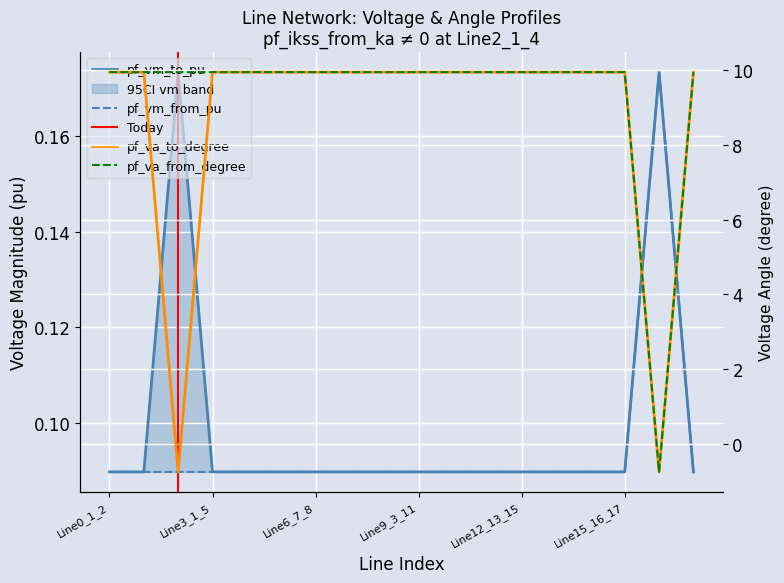

What is the total value across all series at Line0_1_2?

20.1